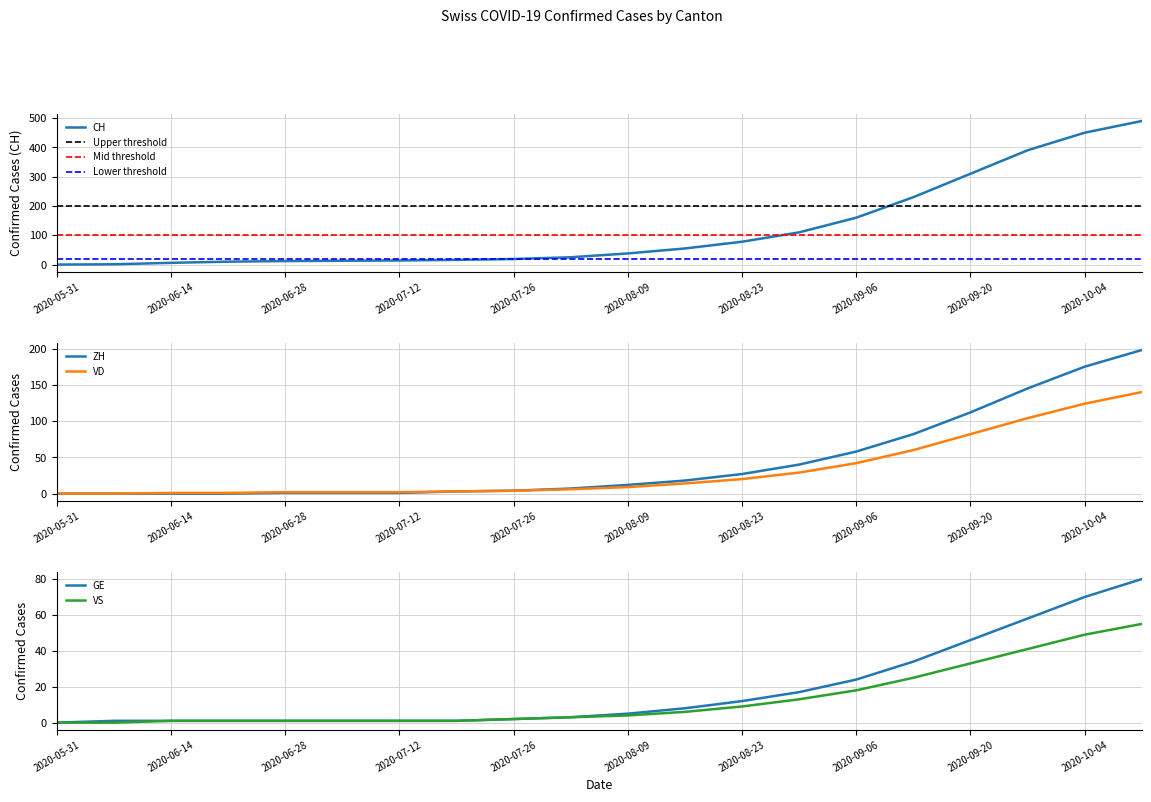

What are all the series names shown in the legend?

CH, ZH, VD, GE, VS